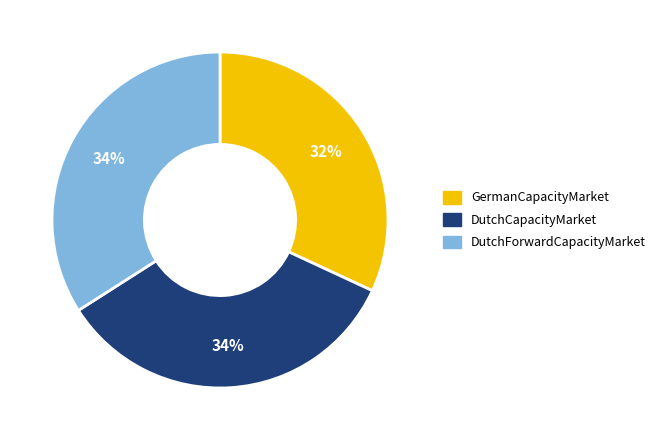

Is the sum of GermanCapacityMarket and DutchForwardCapacityMarket greater than half?

Yes